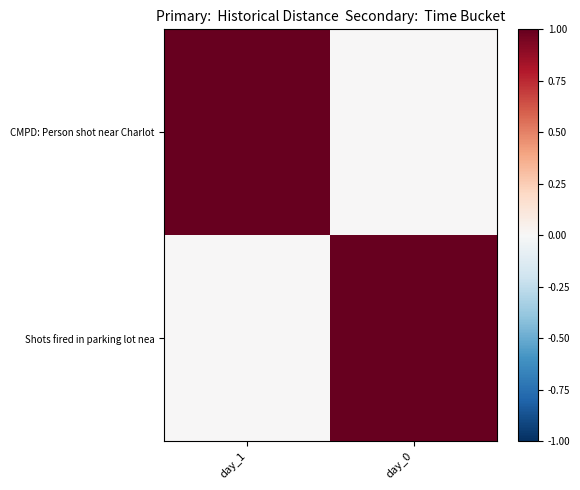

Which has a higher value, day_0 or day_1?

day_1